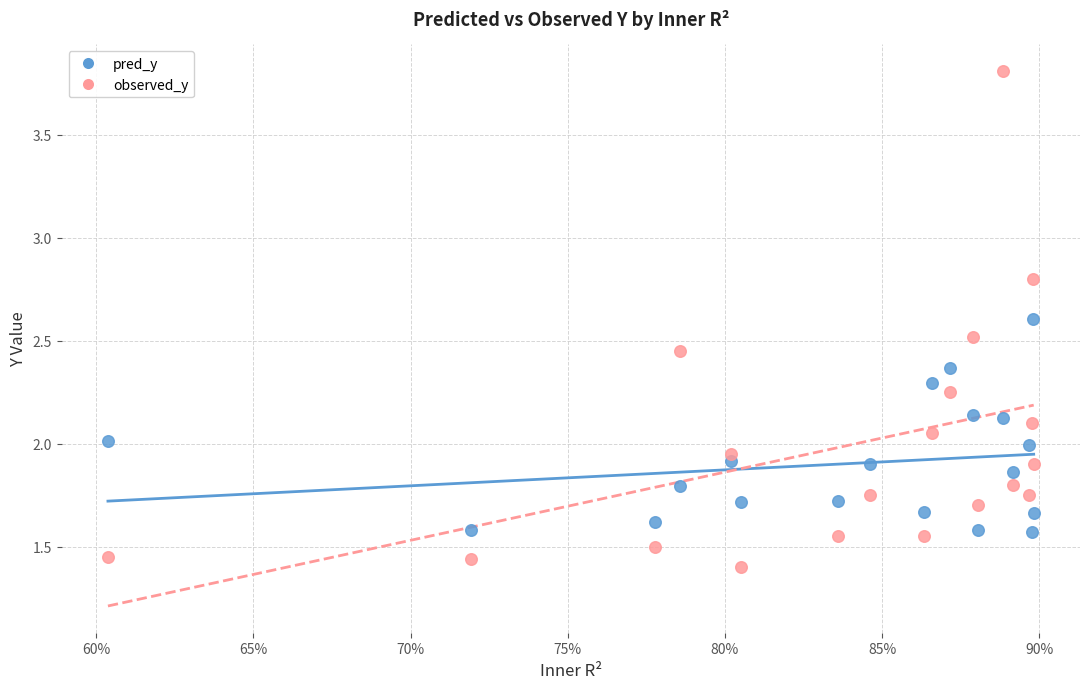

Which series reaches the maximum Y coordinate?

observed_y